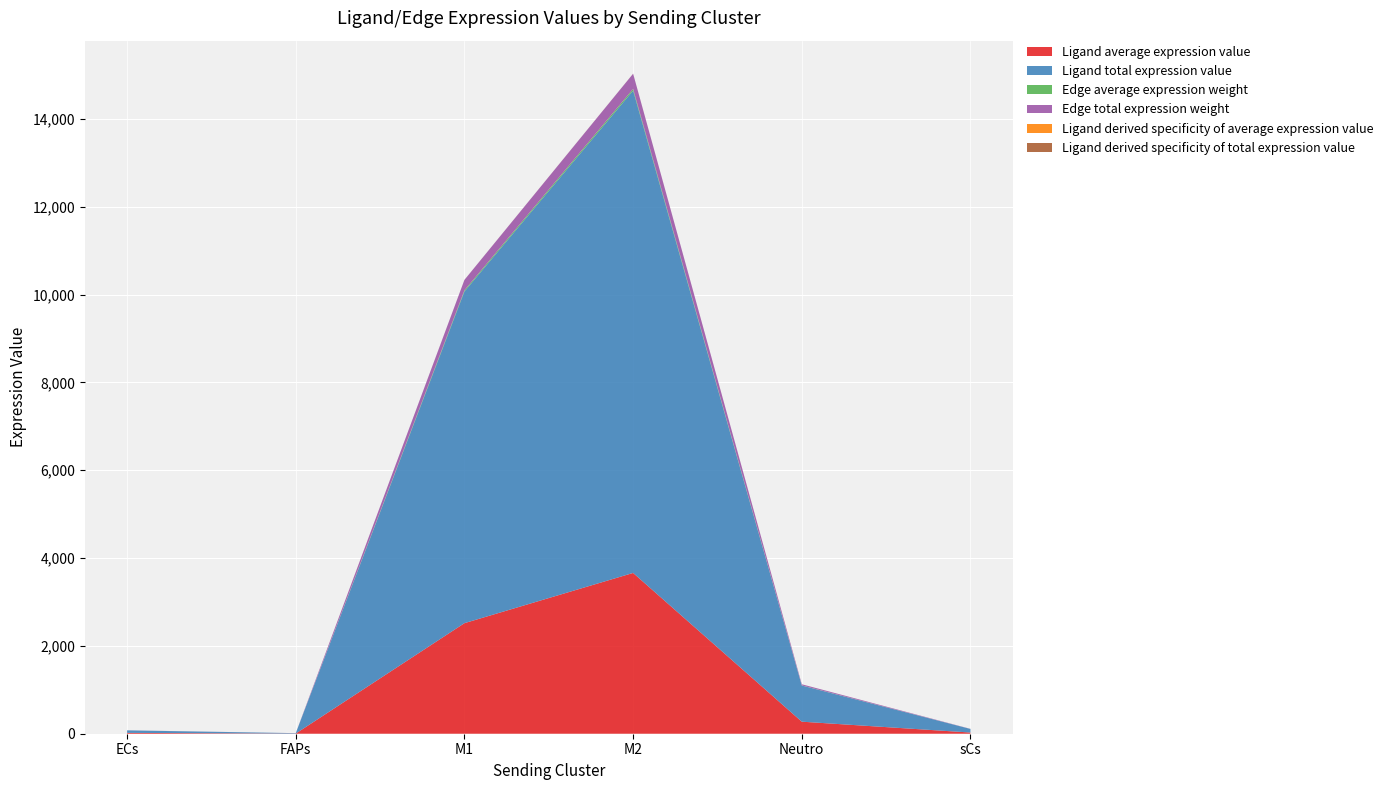

Reading left to right, what are all the values shown in this chart?

Ligand average expression value: 19.0	3.2	2517.6	3661.3	274.3	27.1
Ligand total expression value: 57.1	9.7	7552.7	10983.8	823.0	81.2
Edge average expression weight: 0.2	0.0	26.4	38.4	2.9	0.3
Edge total expression weight: 1.8	0.3	237.8	345.8	25.9	2.6
Ligand derived specificity of average expression value: 0.0	0.0	0.4	0.6	0.0	0.0
Ligand derived specificity of total expression value: 0.0	0.0	0.4	0.6	0.0	0.0